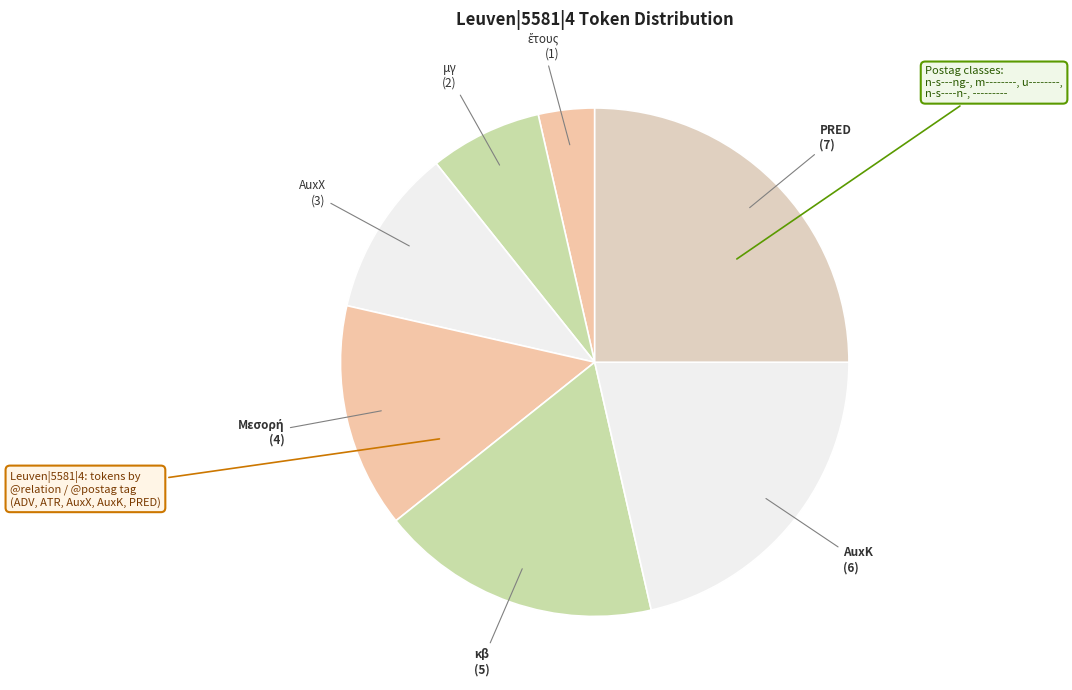

Which slice is the largest?

PRED